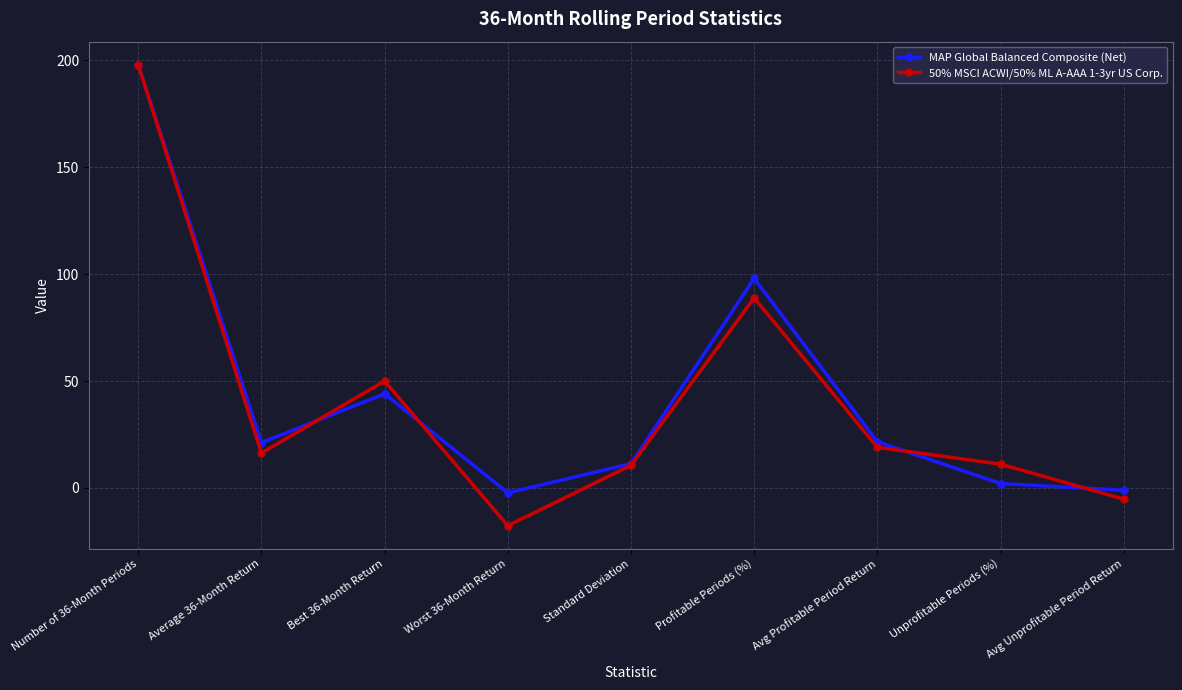

At how many categories does at least one series exceed 58?

2